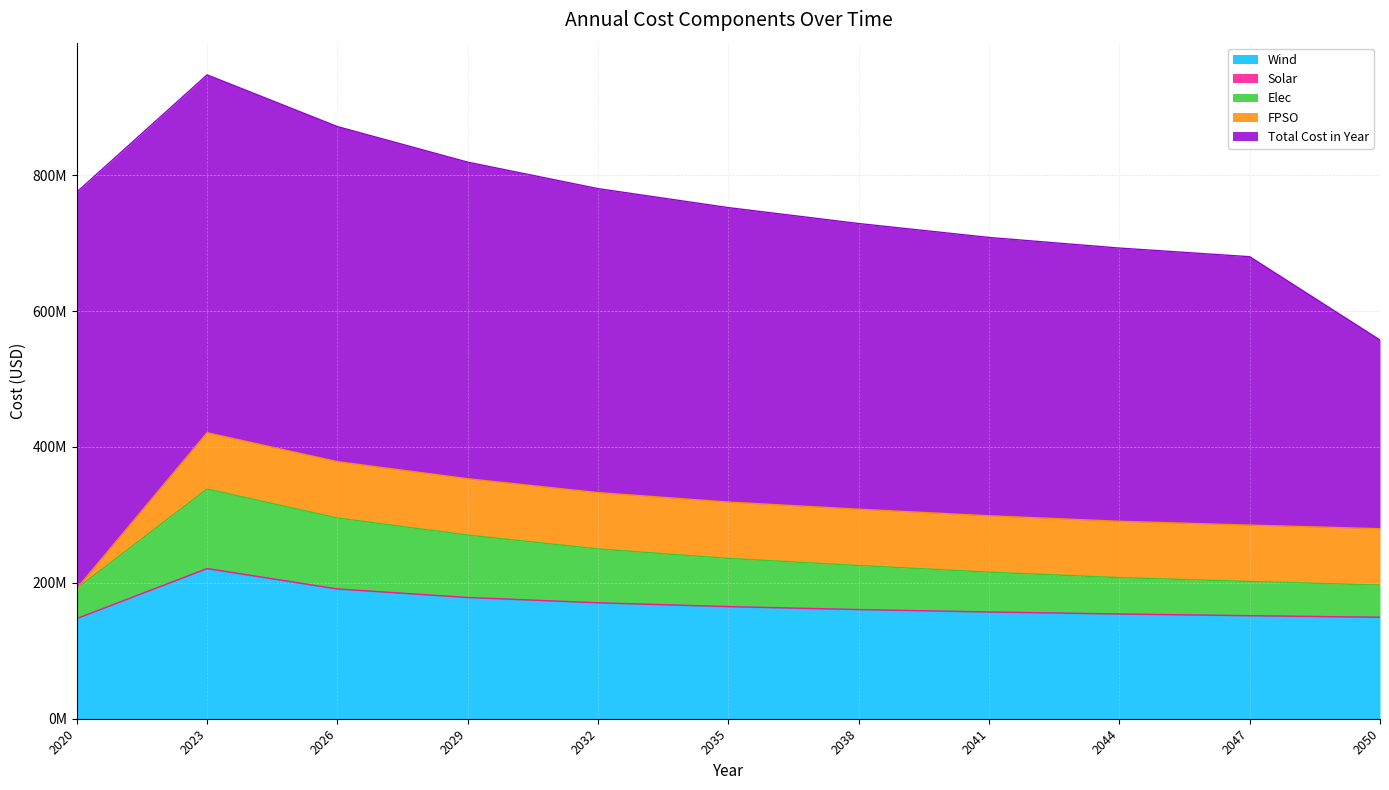

How many distinct data groups are displayed?

5